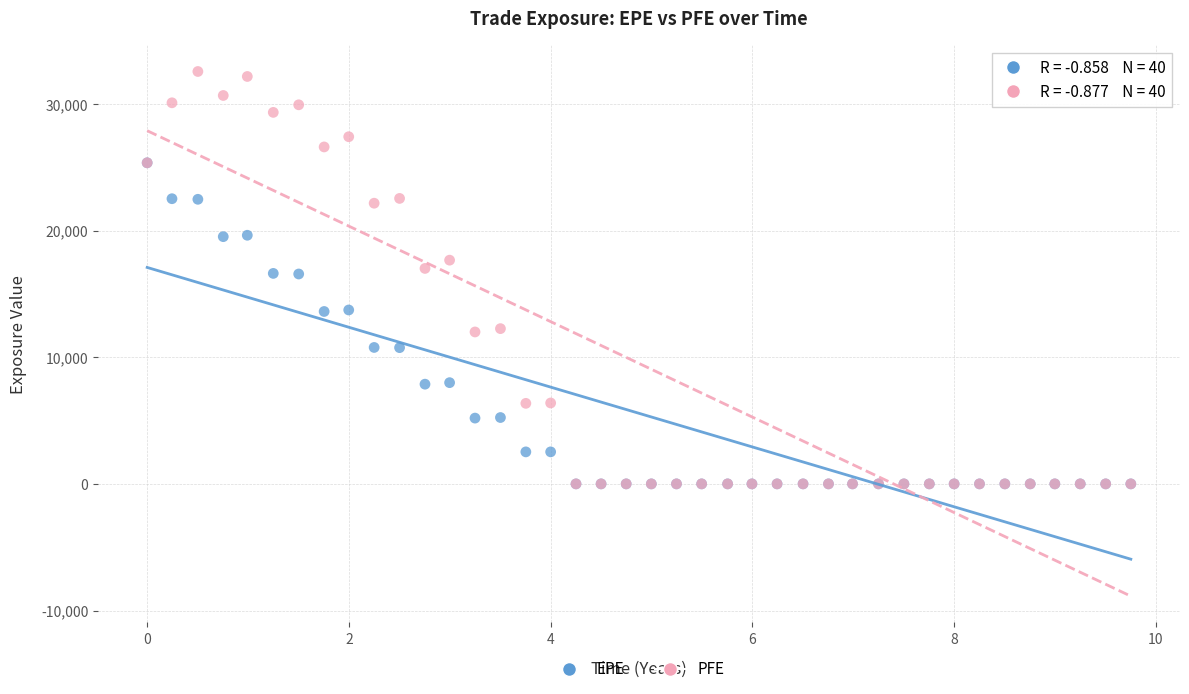

Which series reaches the maximum Y coordinate?

PFE